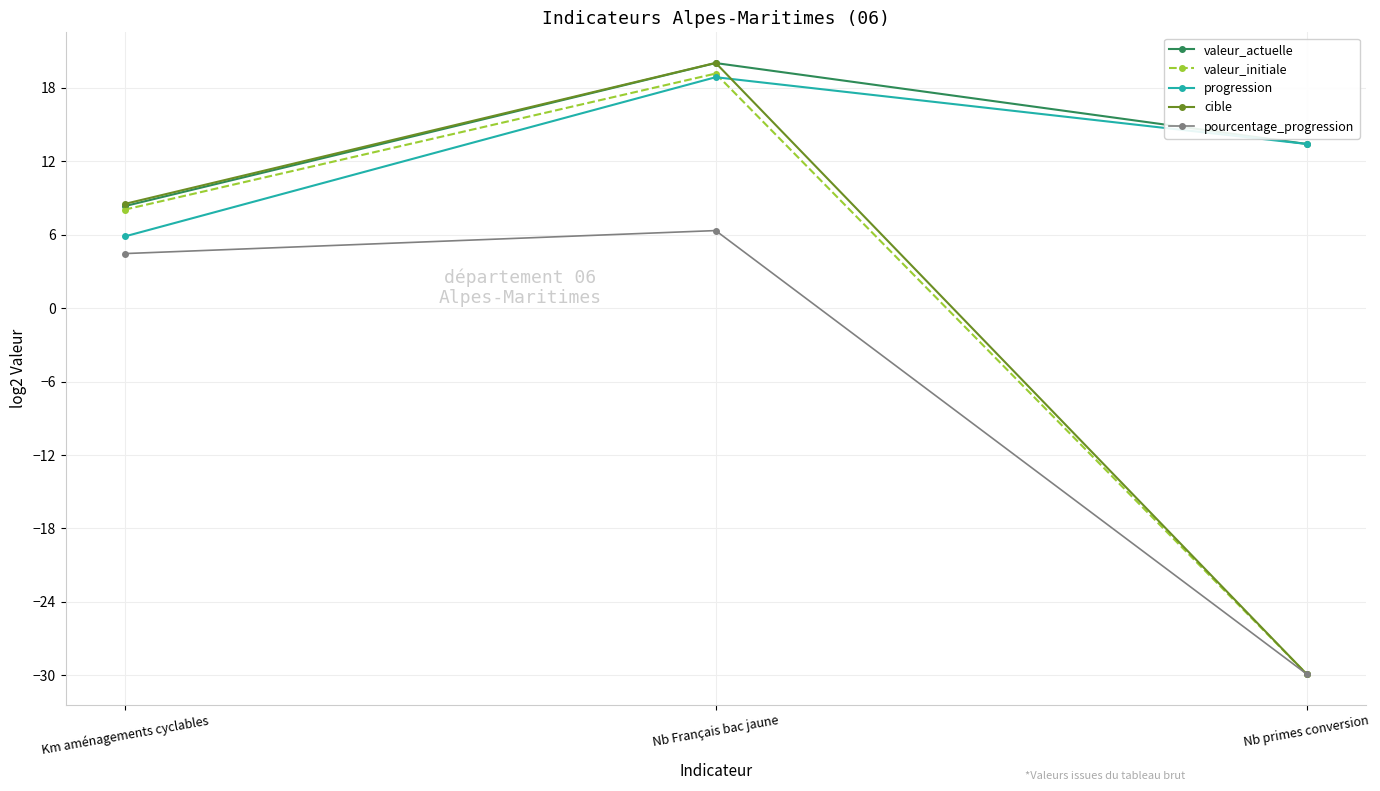

At how many categories does at least one series exceed 5?

3